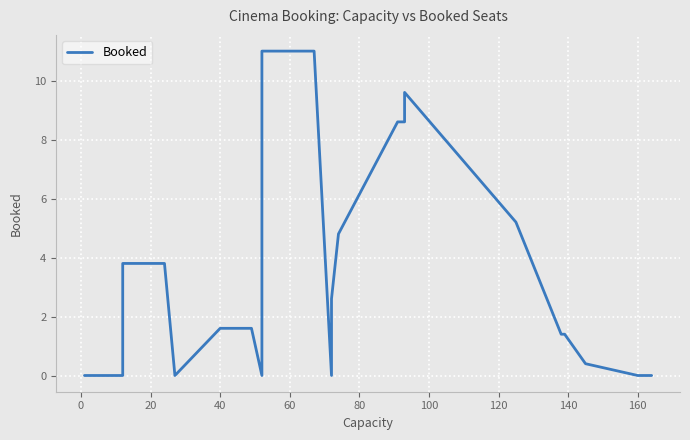

What is the difference between the second highest and second lowest values?

11.0